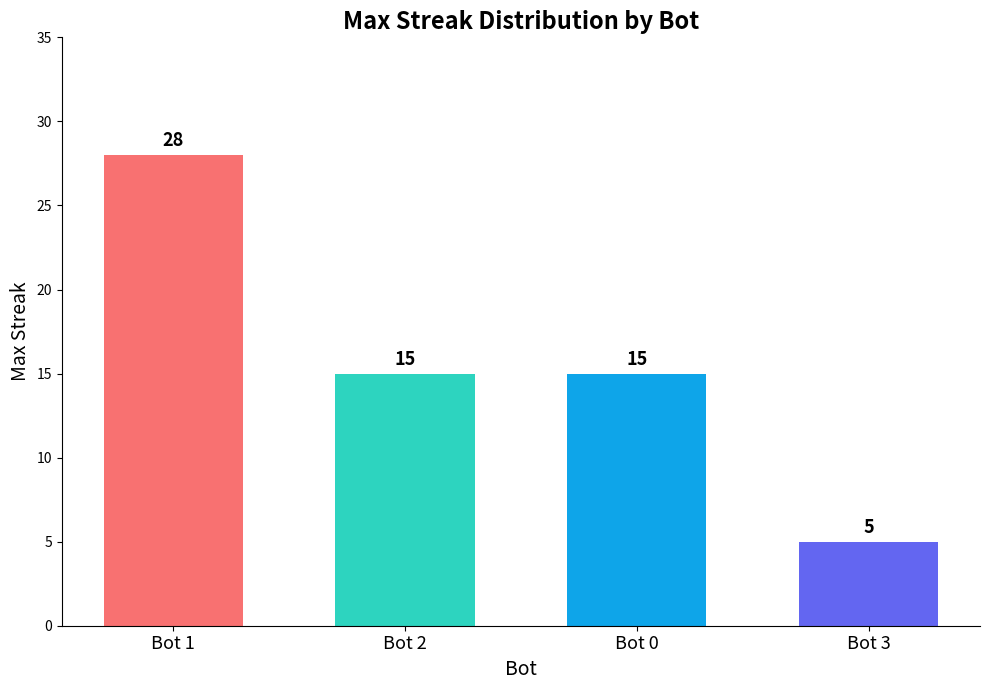

What is the minimum value shown in the chart?

5